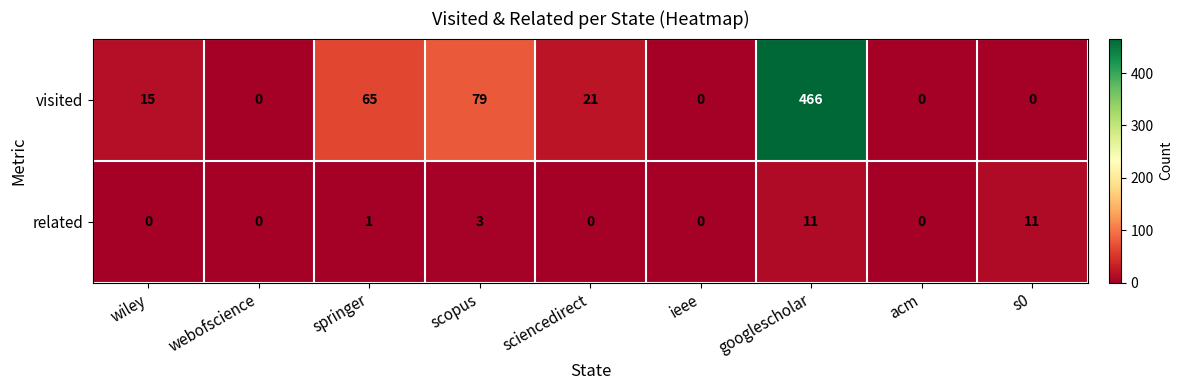

What is the sum of the related values at wiley and googlescholar?

11